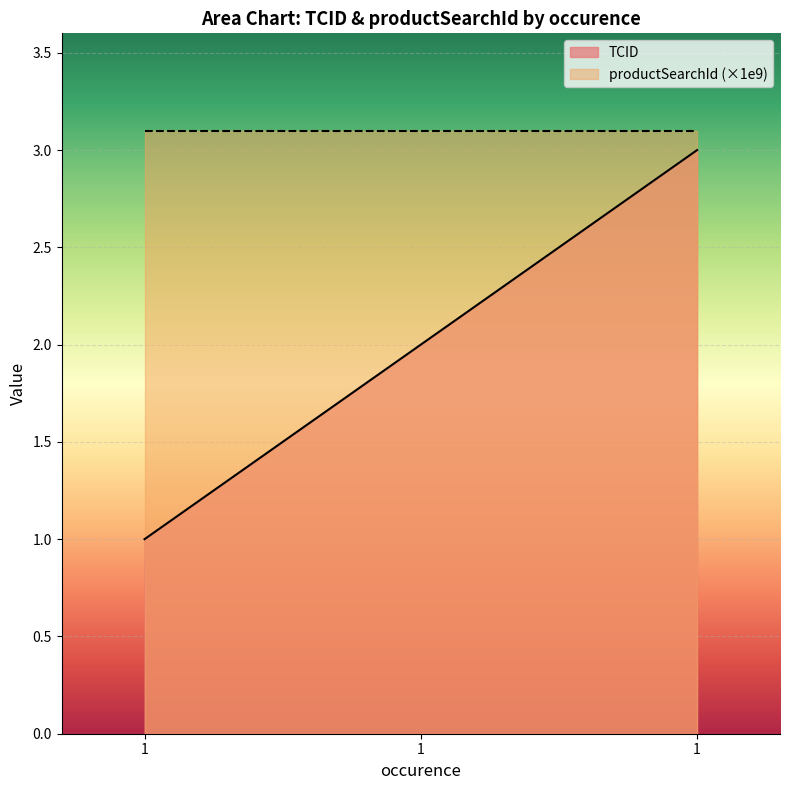

Reading left to right, list all the values displayed in this chart.

1=1	1=2	1=3